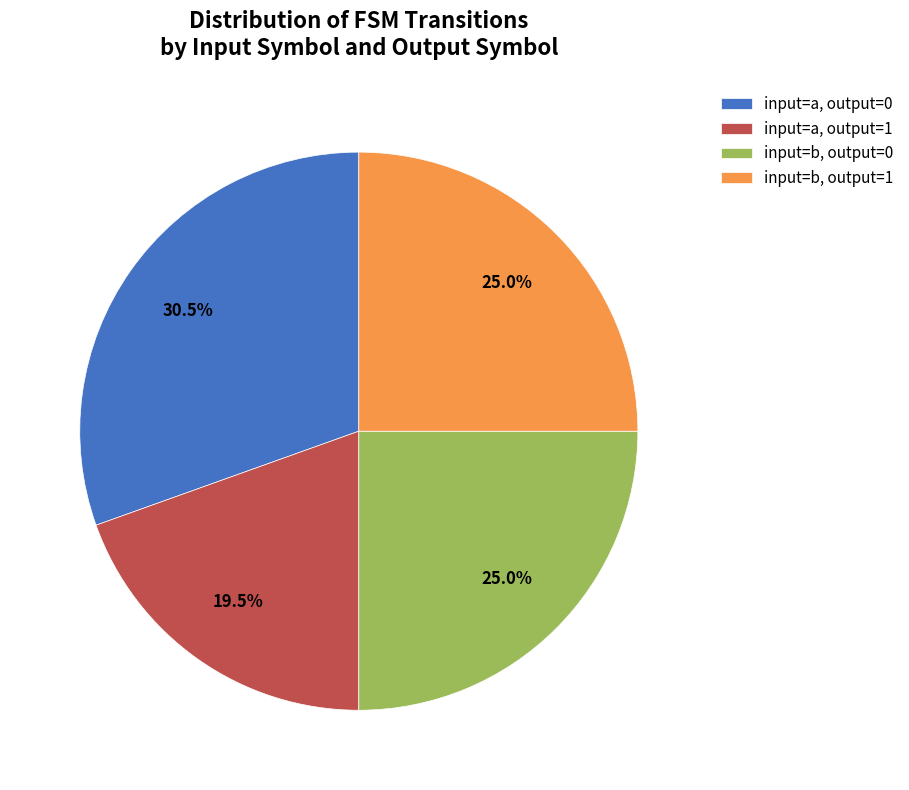

Is there a majority slice in this chart?

No